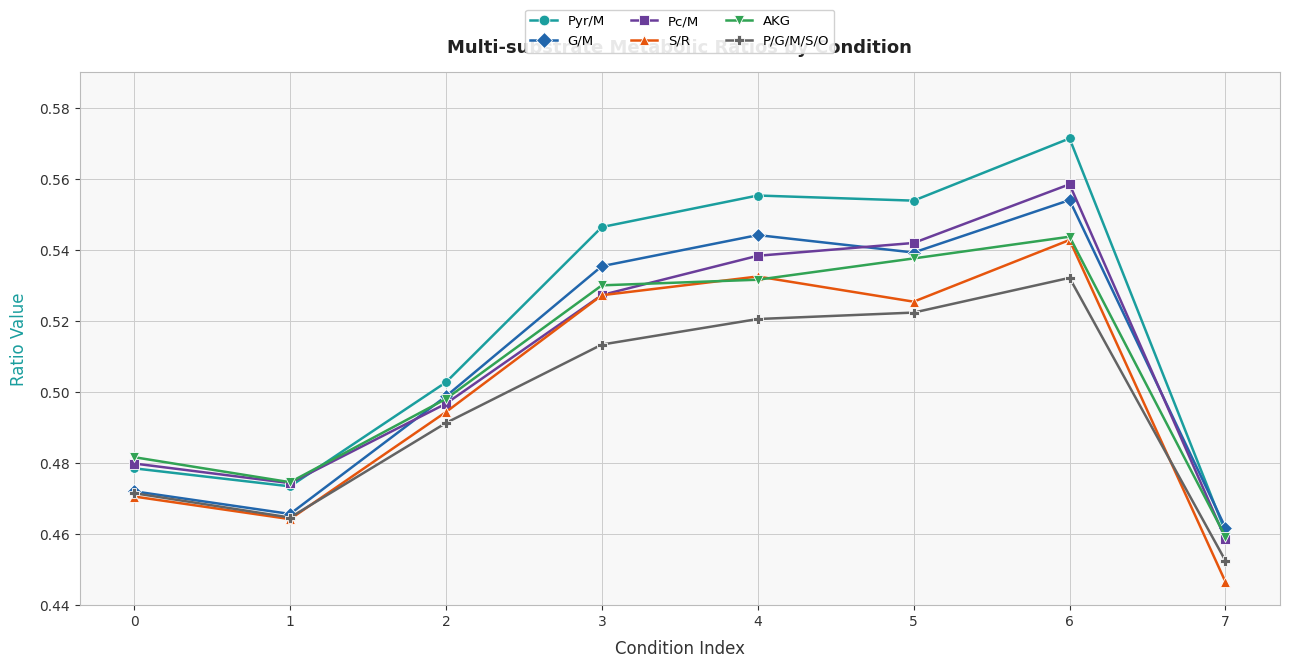

Which category has the highest value in the Pyr/M series?

6